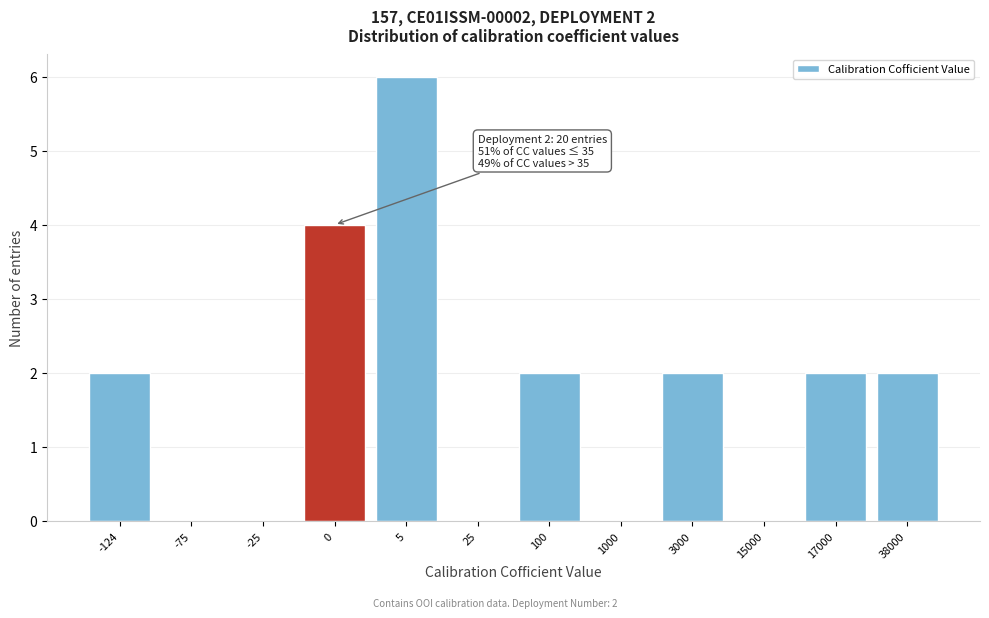

Reading right to left, list all the values displayed in this chart.

38000=2	17000=2	15000=0	3000=2	1000=0	100=2	25=0	5=6	0=4	-25=0	-75=0	-124=2